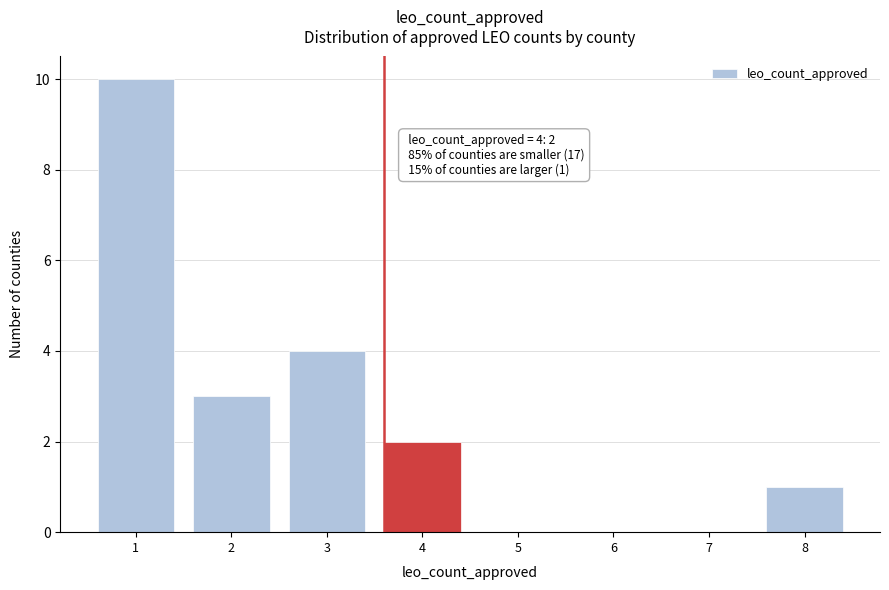

Reading left to right, transcribe all the data shown in this chart.

1=10	2=3	3=4	4=2	5=0	6=0	7=0	8=1